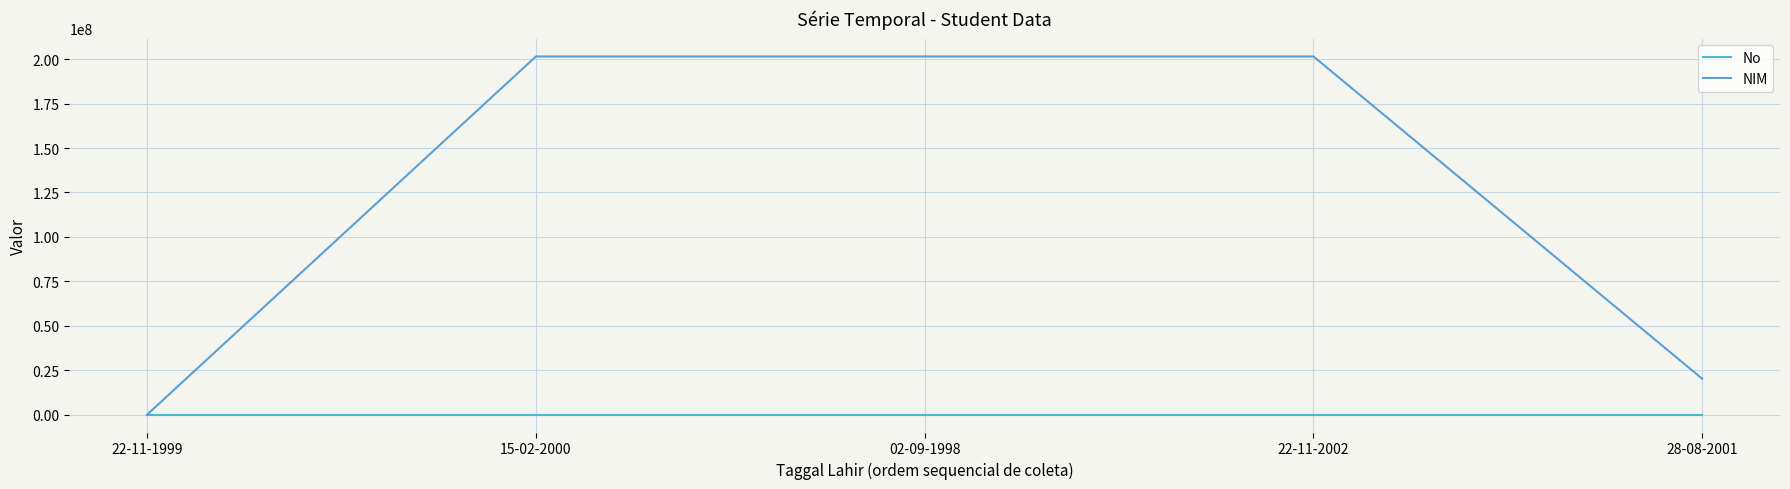

Reading right to left, list all the values displayed in this chart.

No: 28-08-2001=5	22-11-2002=4	02-09-1998=3	15-02-2000=2	22-11-1999=1
NIM: 28-08-2001=20151109	22-11-2002=201511019	02-09-1998=201511016	15-02-2000=201511010	22-11-1999=7